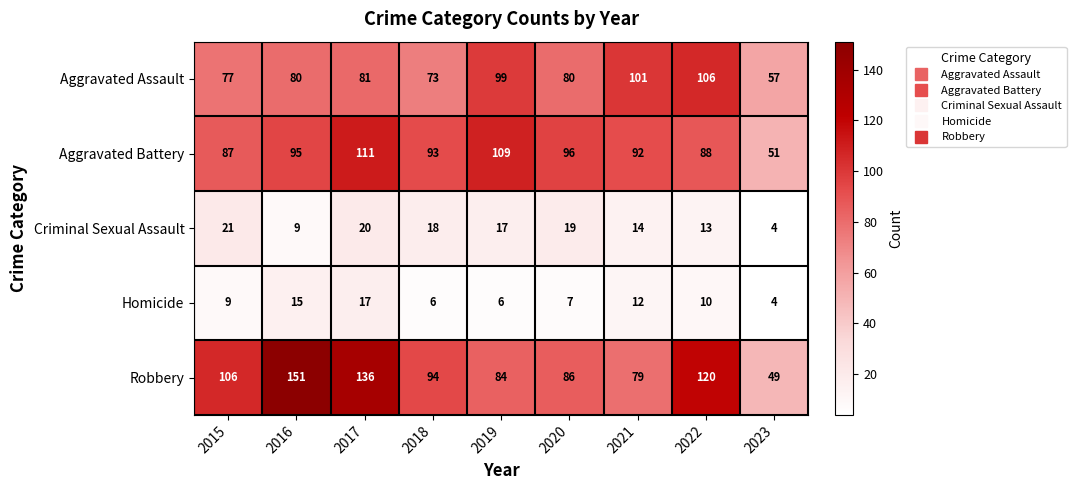

Which series has the widest spread of values?

Robbery